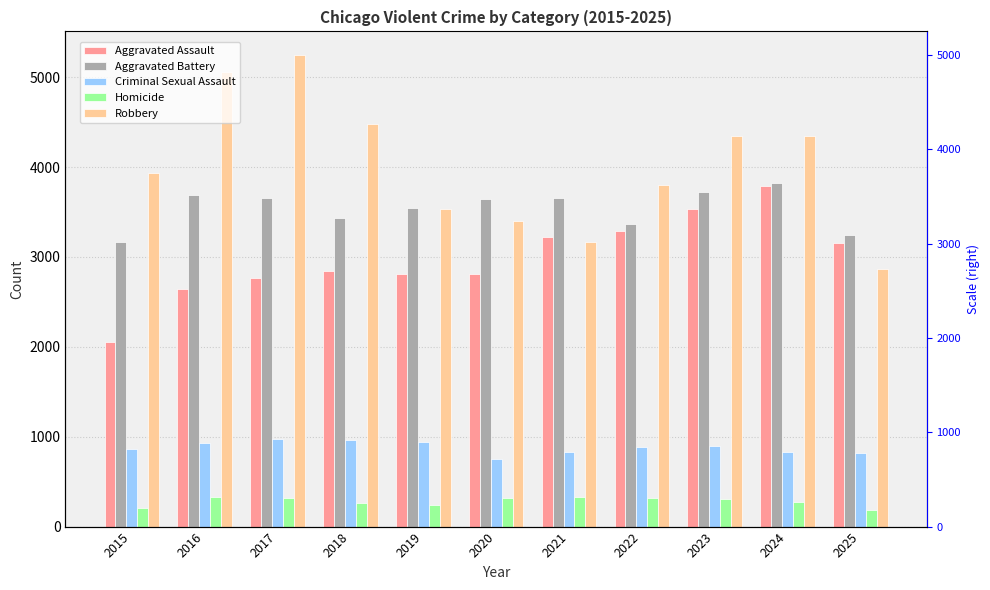

Is it true that Criminal Sexual Assault equals 747 at 2020?

True